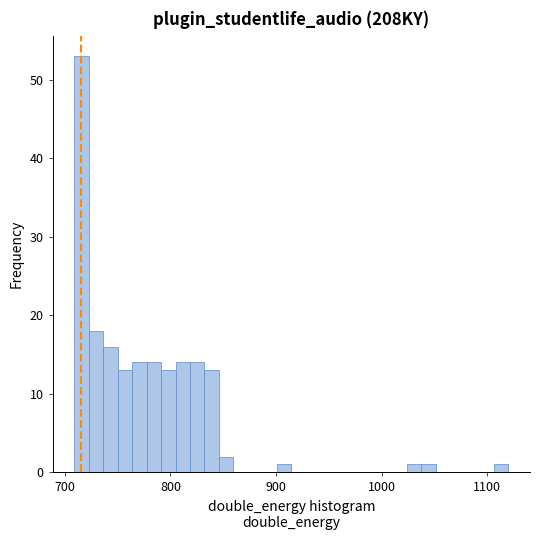

Around what value on the x-axis is the tallest bar? Give the approximate position of its centre, as read against the axis.

720